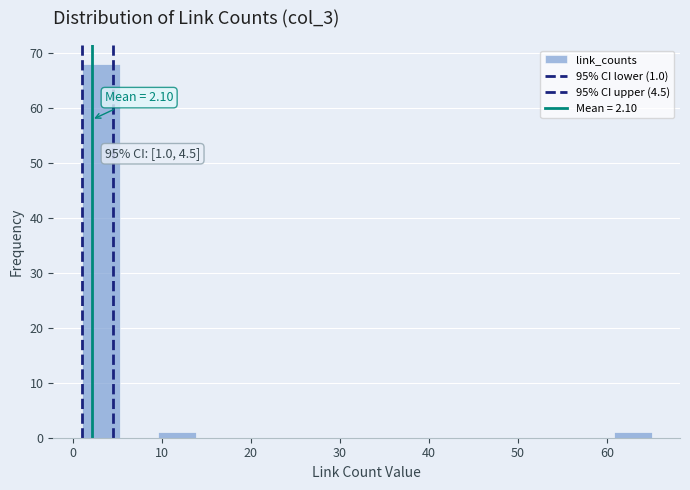

Which range on the x-axis has the tallest bar?

1 to 5